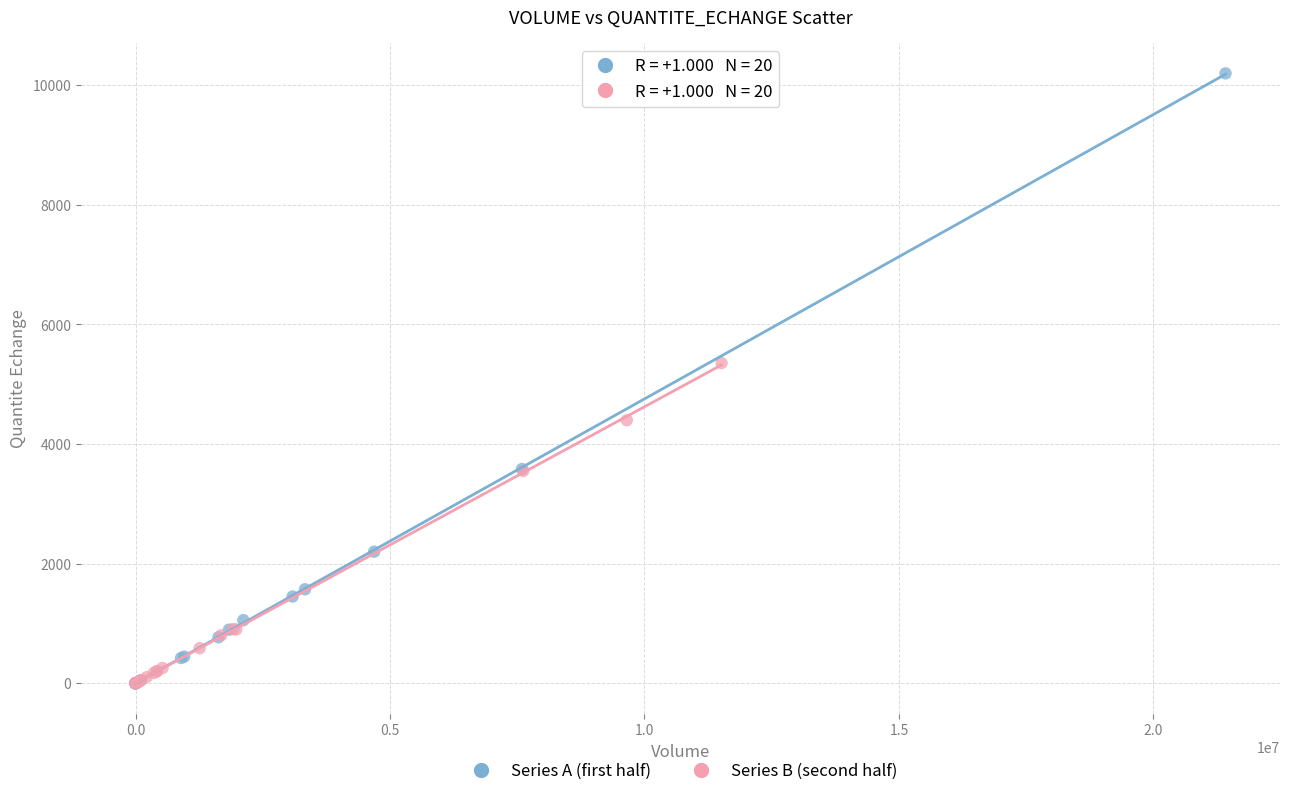

What are all the series names shown in the legend?

Series A (first half), Series B (second half)